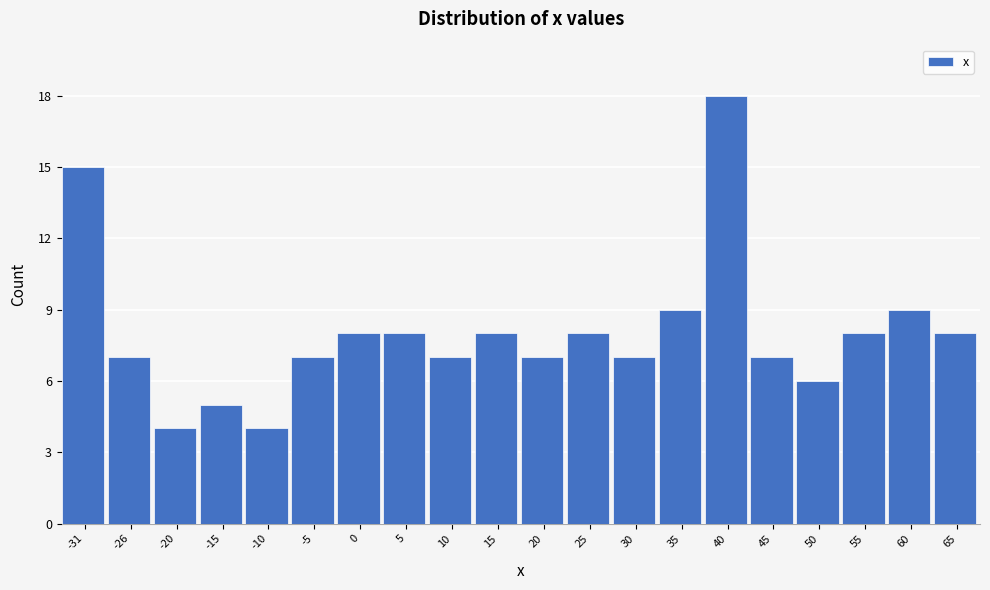

Reading right to left, what are all the values shown in this chart?

8	9	8	6	7	18	9	7	8	7	8	7	8	8	7	4	5	4	7	15